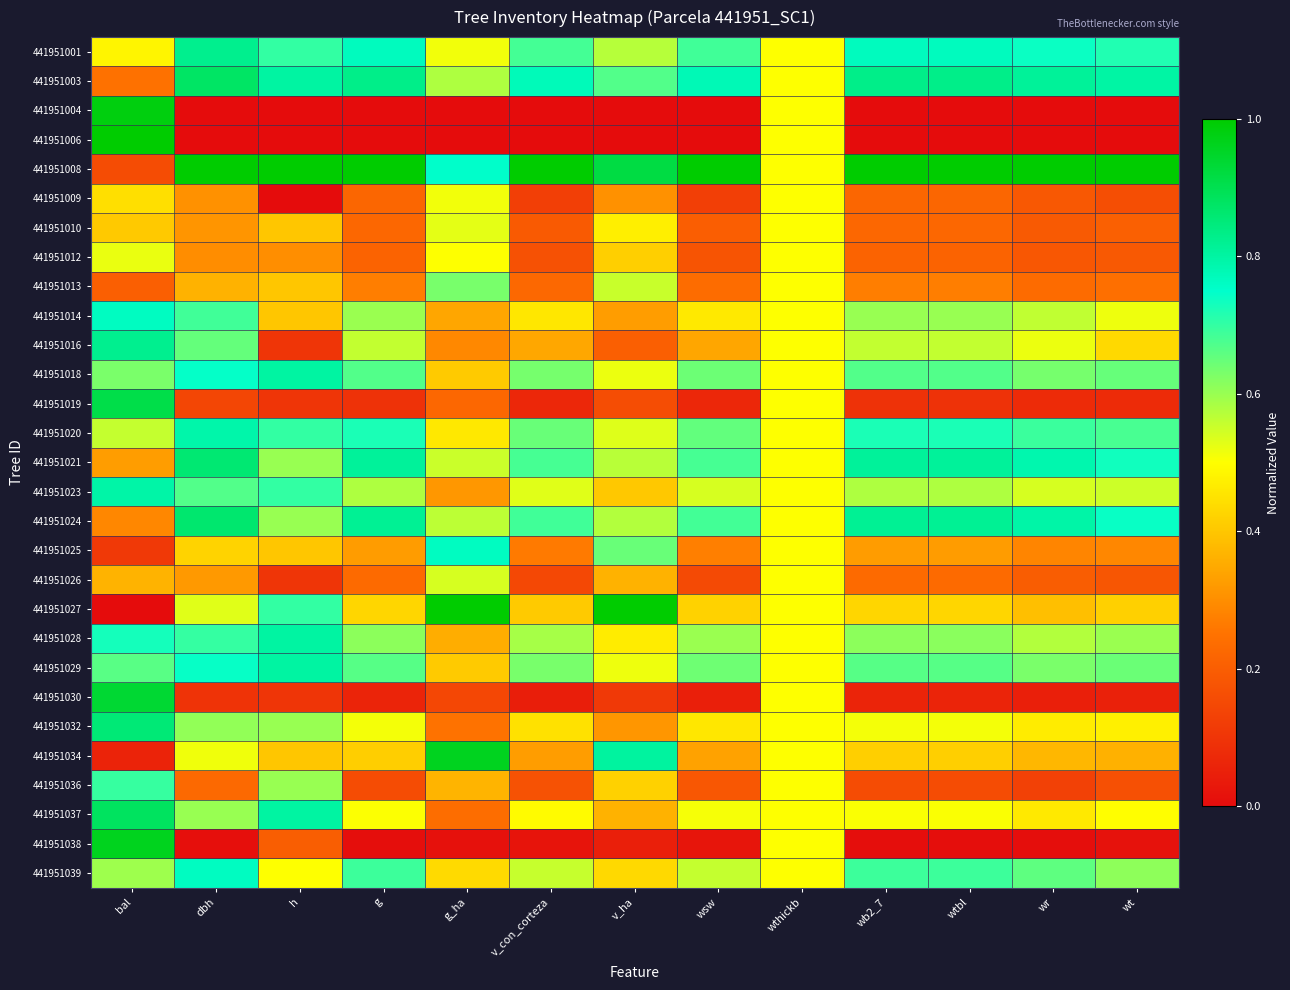

Reading left to right, what are all the values shown in this chart?

441951001: bal=0.5	dbh=0.8	h=0.7	g=0.8	g_ha=0.5	v_con_corteza=0.7	v_ha=0.6	wsw=0.7	wthickb=0.5	wb2_7=0.8	wtbl=0.8	wr=0.7	wt=0.7
441951003: bal=0.2	dbh=0.9	h=0.8	g=0.8	g_ha=0.6	v_con_corteza=0.8	v_ha=0.7	wsw=0.8	wthickb=0.5	wb2_7=0.8	wtbl=0.8	wr=0.8	wt=0.8
441951004: bal=1.0	dbh=0.0	h=0.0	g=0.0	g_ha=0.0	v_con_corteza=0.0	v_ha=0.0	wsw=0.0	wthickb=0.5	wb2_7=0.0	wtbl=0.0	wr=0.0	wt=0.0
441951006: bal=1.0	dbh=0.0	h=0.0	g=0.0	g_ha=0.0	v_con_corteza=0.0	v_ha=0.0	wsw=0.0	wthickb=0.5	wb2_7=0.0	wtbl=0.0	wr=0.0	wt=0.0
441951008: bal=0.2	dbh=1.0	h=1.0	g=1.0	g_ha=0.8	v_con_corteza=1.0	v_ha=0.9	wsw=1.0	wthickb=0.5	wb2_7=1.0	wtbl=1.0	wr=1.0	wt=1.0
441951009: bal=0.4	dbh=0.3	h=0.0	g=0.2	g_ha=0.5	v_con_corteza=0.1	v_ha=0.3	wsw=0.1	wthickb=0.5	wb2_7=0.2	wtbl=0.2	wr=0.2	wt=0.2
441951010: bal=0.4	dbh=0.3	h=0.4	g=0.2	g_ha=0.5	v_con_corteza=0.2	v_ha=0.5	wsw=0.2	wthickb=0.5	wb2_7=0.2	wtbl=0.2	wr=0.2	wt=0.2
441951012: bal=0.5	dbh=0.3	h=0.3	g=0.2	g_ha=0.5	v_con_corteza=0.2	v_ha=0.4	wsw=0.2	wthickb=0.5	wb2_7=0.2	wtbl=0.2	wr=0.2	wt=0.2
441951013: bal=0.2	dbh=0.4	h=0.4	g=0.3	g_ha=0.6	v_con_corteza=0.2	v_ha=0.6	wsw=0.2	wthickb=0.5	wb2_7=0.3	wtbl=0.3	wr=0.2	wt=0.2
441951014: bal=0.8	dbh=0.7	h=0.4	g=0.6	g_ha=0.3	v_con_corteza=0.5	v_ha=0.3	wsw=0.5	wthickb=0.5	wb2_7=0.6	wtbl=0.6	wr=0.6	wt=0.5
441951016: bal=0.8	dbh=0.7	h=0.1	g=0.6	g_ha=0.3	v_con_corteza=0.3	v_ha=0.2	wsw=0.3	wthickb=0.5	wb2_7=0.6	wtbl=0.6	wr=0.5	wt=0.4
441951018: bal=0.6	dbh=0.7	h=0.8	g=0.7	g_ha=0.4	v_con_corteza=0.6	v_ha=0.5	wsw=0.6	wthickb=0.5	wb2_7=0.7	wtbl=0.7	wr=0.6	wt=0.6
441951019: bal=0.9	dbh=0.1	h=0.1	g=0.1	g_ha=0.2	v_con_corteza=0.1	v_ha=0.2	wsw=0.1	wthickb=0.5	wb2_7=0.1	wtbl=0.1	wr=0.1	wt=0.1
441951020: bal=0.6	dbh=0.8	h=0.7	g=0.7	g_ha=0.5	v_con_corteza=0.6	v_ha=0.5	wsw=0.7	wthickb=0.5	wb2_7=0.7	wtbl=0.7	wr=0.7	wt=0.7
441951021: bal=0.3	dbh=0.9	h=0.6	g=0.8	g_ha=0.6	v_con_corteza=0.7	v_ha=0.6	wsw=0.7	wthickb=0.5	wb2_7=0.8	wtbl=0.8	wr=0.8	wt=0.7
441951023: bal=0.8	dbh=0.7	h=0.7	g=0.6	g_ha=0.3	v_con_corteza=0.5	v_ha=0.4	wsw=0.5	wthickb=0.5	wb2_7=0.6	wtbl=0.6	wr=0.5	wt=0.6
441951024: bal=0.3	dbh=0.9	h=0.6	g=0.8	g_ha=0.6	v_con_corteza=0.7	v_ha=0.6	wsw=0.7	wthickb=0.5	wb2_7=0.8	wtbl=0.8	wr=0.8	wt=0.7
441951025: bal=0.1	dbh=0.4	h=0.4	g=0.3	g_ha=0.8	v_con_corteza=0.3	v_ha=0.6	wsw=0.3	wthickb=0.5	wb2_7=0.3	wtbl=0.3	wr=0.3	wt=0.3
441951026: bal=0.4	dbh=0.3	h=0.1	g=0.2	g_ha=0.5	v_con_corteza=0.1	v_ha=0.4	wsw=0.2	wthickb=0.5	wb2_7=0.2	wtbl=0.2	wr=0.2	wt=0.2
441951027: bal=0.0	dbh=0.5	h=0.7	g=0.4	g_ha=1.0	v_con_corteza=0.4	v_ha=1.0	wsw=0.4	wthickb=0.5	wb2_7=0.4	wtbl=0.4	wr=0.4	wt=0.4
441951028: bal=0.7	dbh=0.7	h=0.8	g=0.6	g_ha=0.4	v_con_corteza=0.6	v_ha=0.5	wsw=0.6	wthickb=0.5	wb2_7=0.6	wtbl=0.6	wr=0.6	wt=0.6
441951029: bal=0.7	dbh=0.7	h=0.8	g=0.7	g_ha=0.4	v_con_corteza=0.6	v_ha=0.5	wsw=0.6	wthickb=0.5	wb2_7=0.7	wtbl=0.7	wr=0.6	wt=0.6
441951030: bal=0.9	dbh=0.1	h=0.1	g=0.1	g_ha=0.1	v_con_corteza=0.0	v_ha=0.1	wsw=0.0	wthickb=0.5	wb2_7=0.1	wtbl=0.1	wr=0.0	wt=0.1
441951032: bal=0.9	dbh=0.6	h=0.6	g=0.5	g_ha=0.2	v_con_corteza=0.4	v_ha=0.3	wsw=0.5	wthickb=0.5	wb2_7=0.5	wtbl=0.5	wr=0.5	wt=0.5
441951034: bal=0.1	dbh=0.5	h=0.4	g=0.4	g_ha=1.0	v_con_corteza=0.3	v_ha=0.8	wsw=0.3	wthickb=0.5	wb2_7=0.4	wtbl=0.4	wr=0.4	wt=0.4
441951036: bal=0.7	dbh=0.2	h=0.6	g=0.2	g_ha=0.4	v_con_corteza=0.2	v_ha=0.4	wsw=0.2	wthickb=0.5	wb2_7=0.2	wtbl=0.2	wr=0.1	wt=0.2
441951037: bal=0.9	dbh=0.6	h=0.8	g=0.5	g_ha=0.2	v_con_corteza=0.5	v_ha=0.4	wsw=0.5	wthickb=0.5	wb2_7=0.5	wtbl=0.5	wr=0.5	wt=0.5
441951038: bal=1.0	dbh=0.0	h=0.2	g=0.0	g_ha=0.0	v_con_corteza=0.0	v_ha=0.0	wsw=0.0	wthickb=0.5	wb2_7=0.0	wtbl=0.0	wr=0.0	wt=0.0
441951039: bal=0.6	dbh=0.8	h=0.5	g=0.7	g_ha=0.4	v_con_corteza=0.6	v_ha=0.4	wsw=0.6	wthickb=0.5	wb2_7=0.7	wtbl=0.7	wr=0.7	wt=0.6